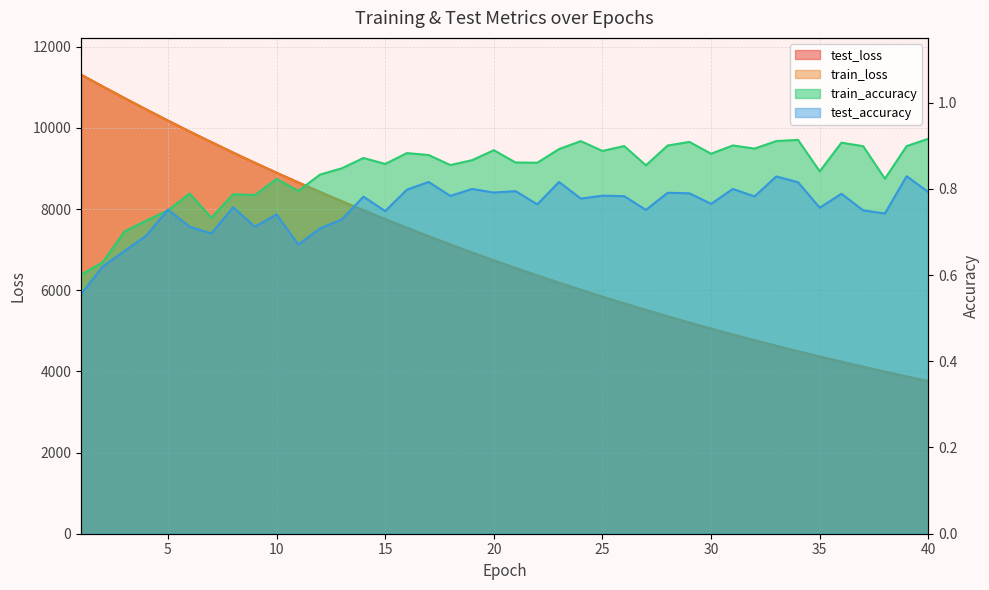

At how many categories does at least one series exceed 5973?

24